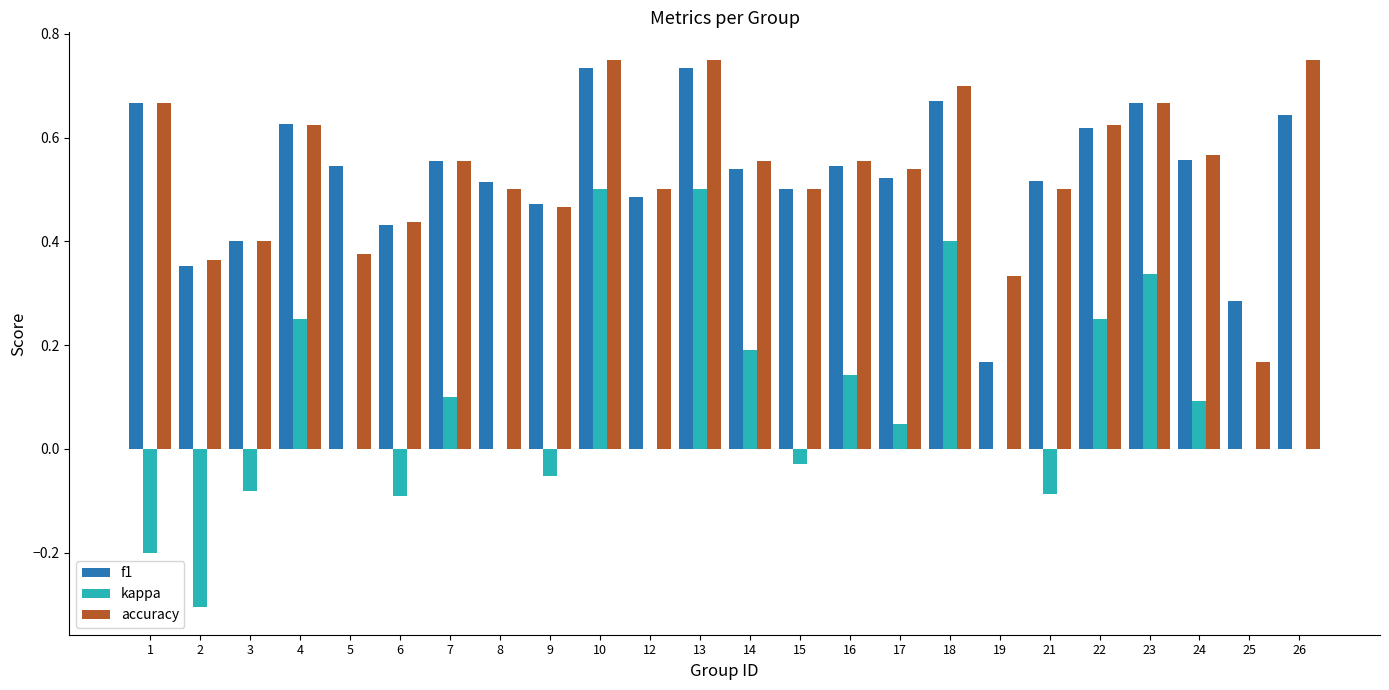

How many distinct data groups are displayed?

3